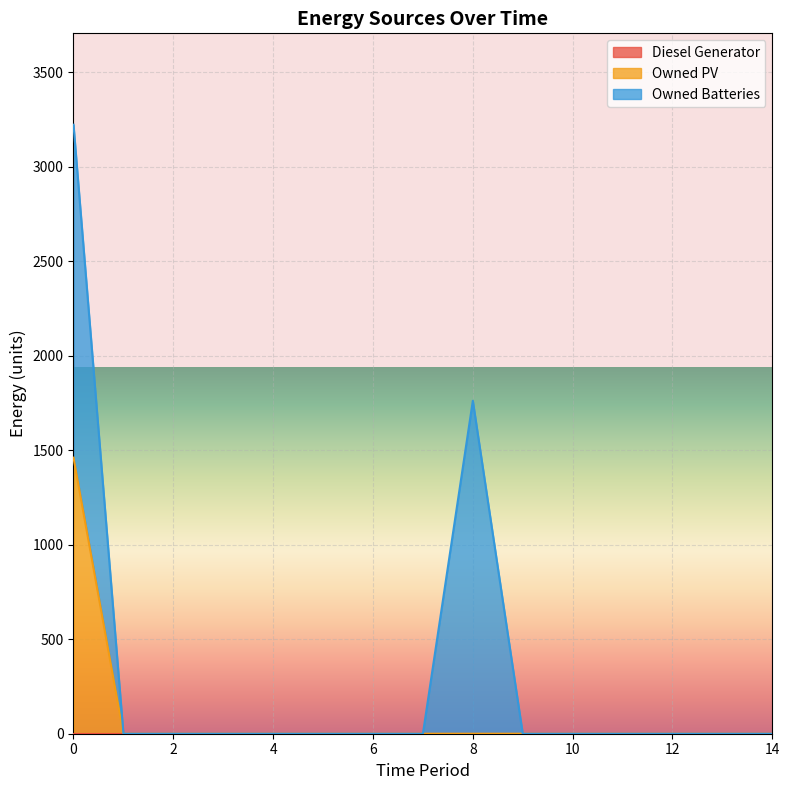

True or false: Owned Batteries has a value of -723 at 14.

False